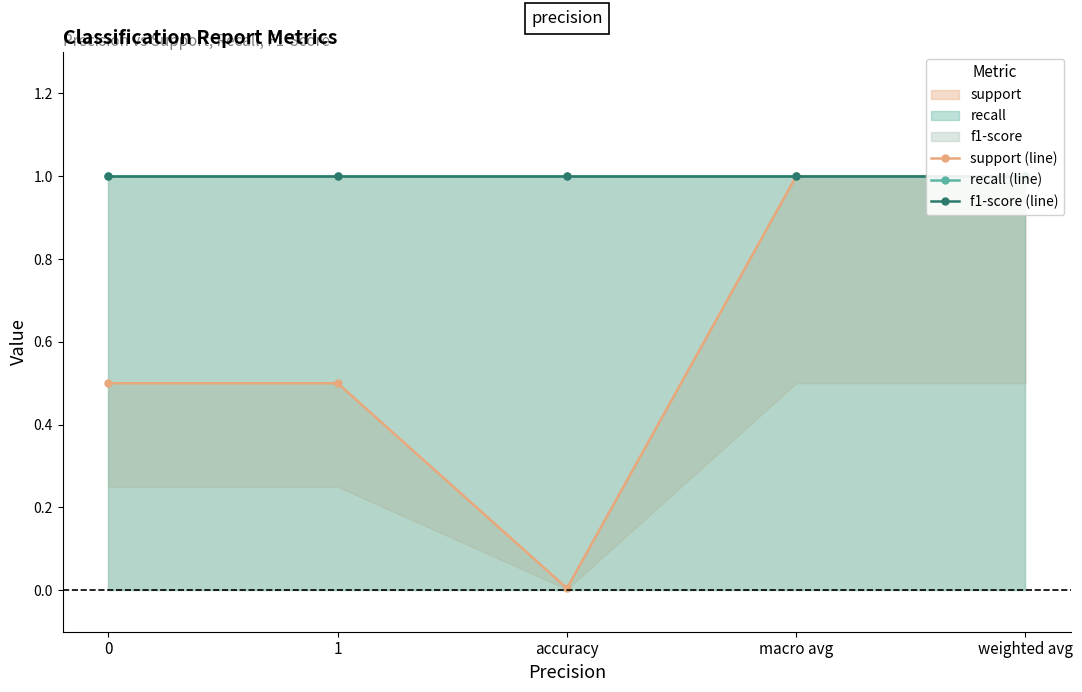

Between macro avg and weighted avg, which is larger?

macro avg